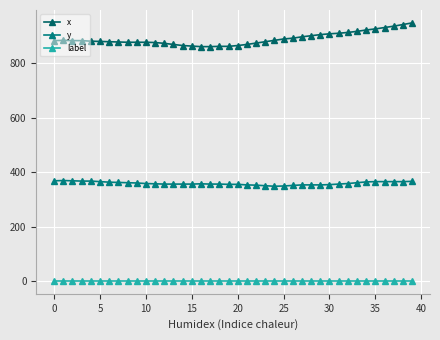

Which label corresponds to the largest value in the chart?

39